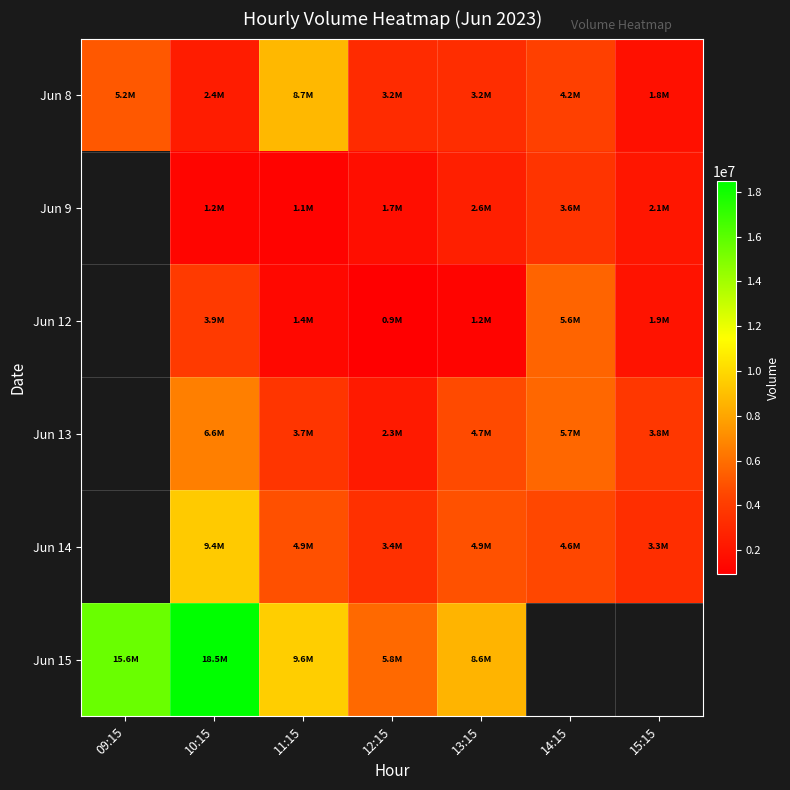

At which category is the sum across all series the highest?

10:15